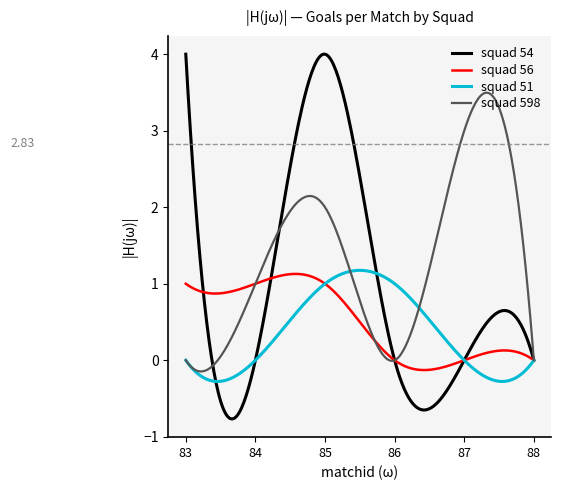

Which series has the widest spread of values?

squad 54